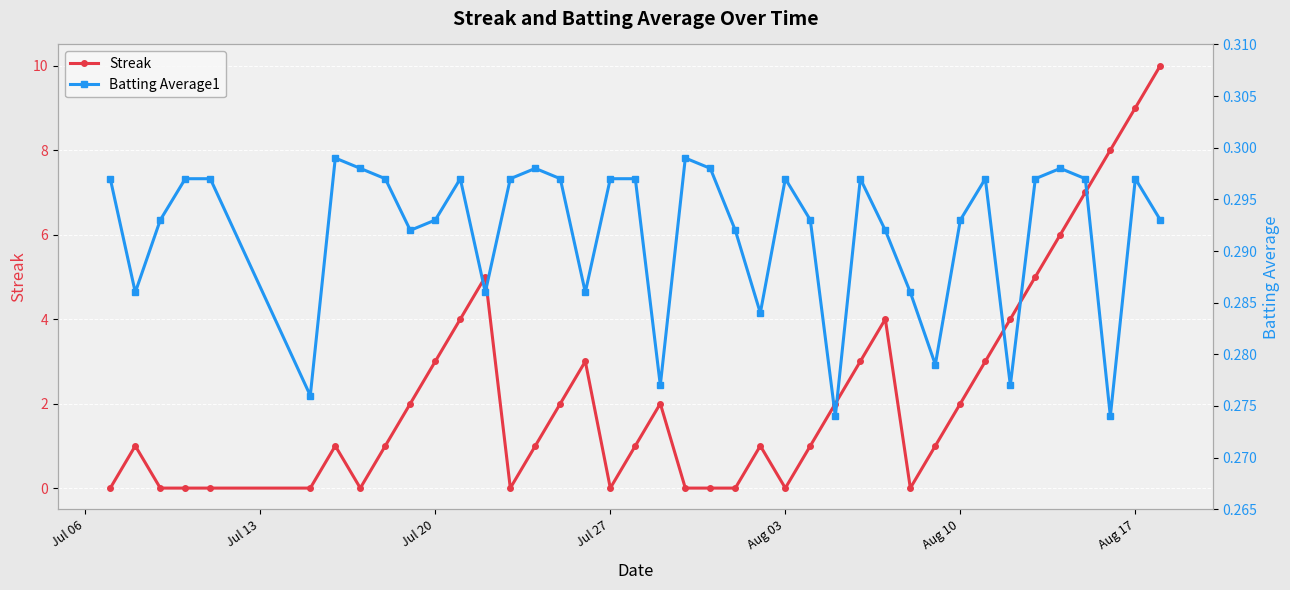

The Streak series shows 0 at Aug 03. True or false?

True